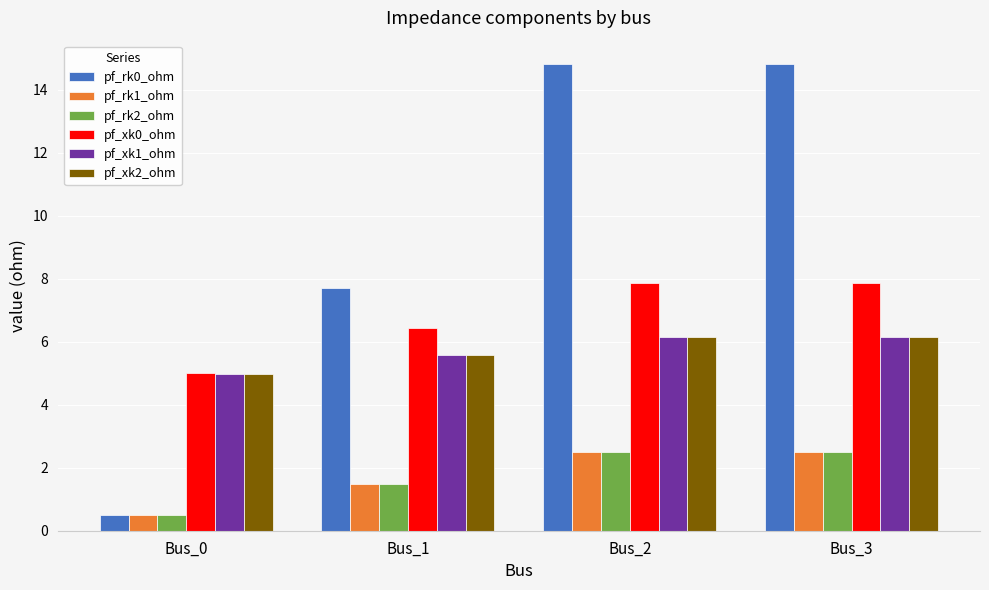

What is the spread (max minus min) of values at Bus_3?

12.3